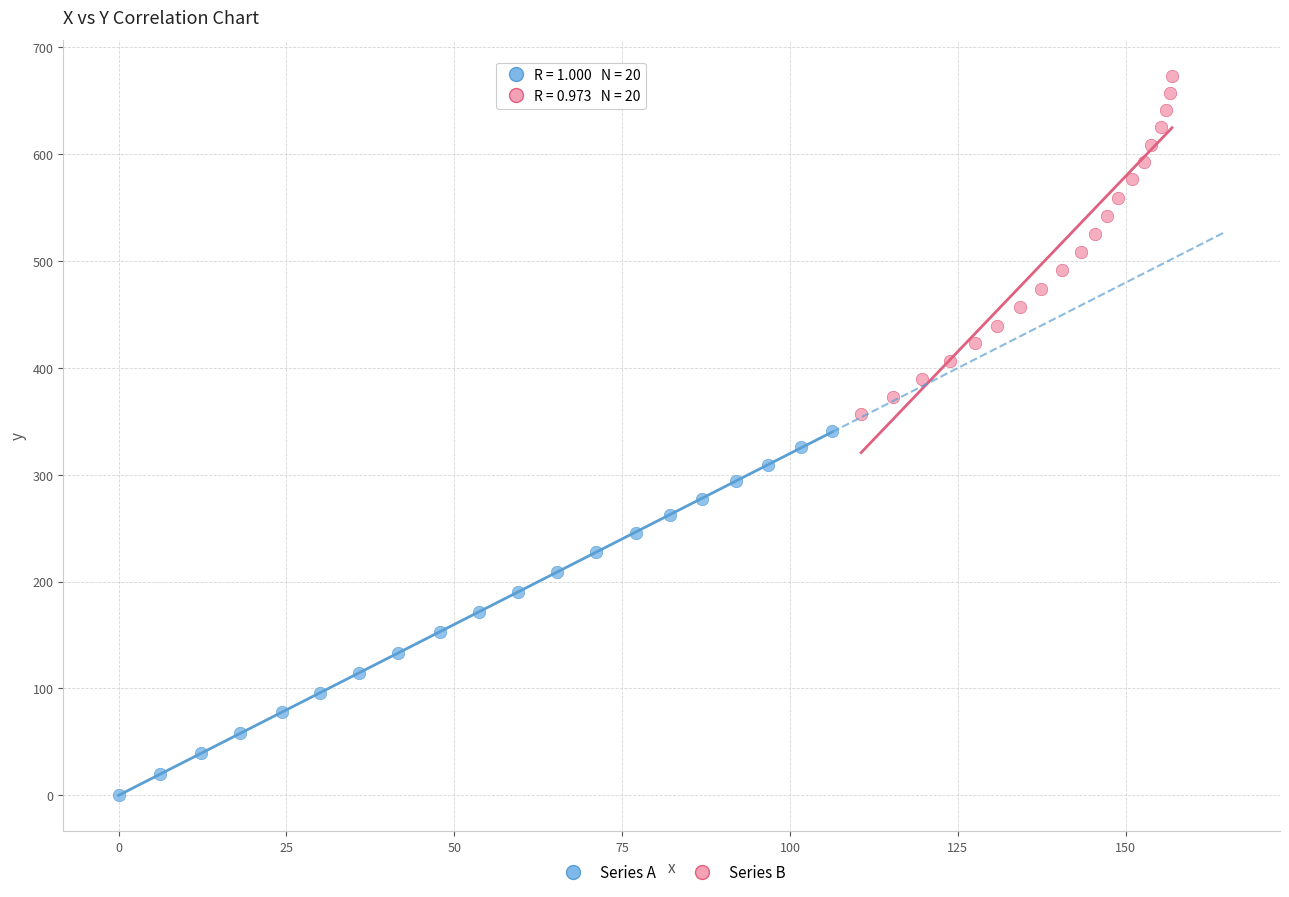

Which series contains the highest Y value?

Series B